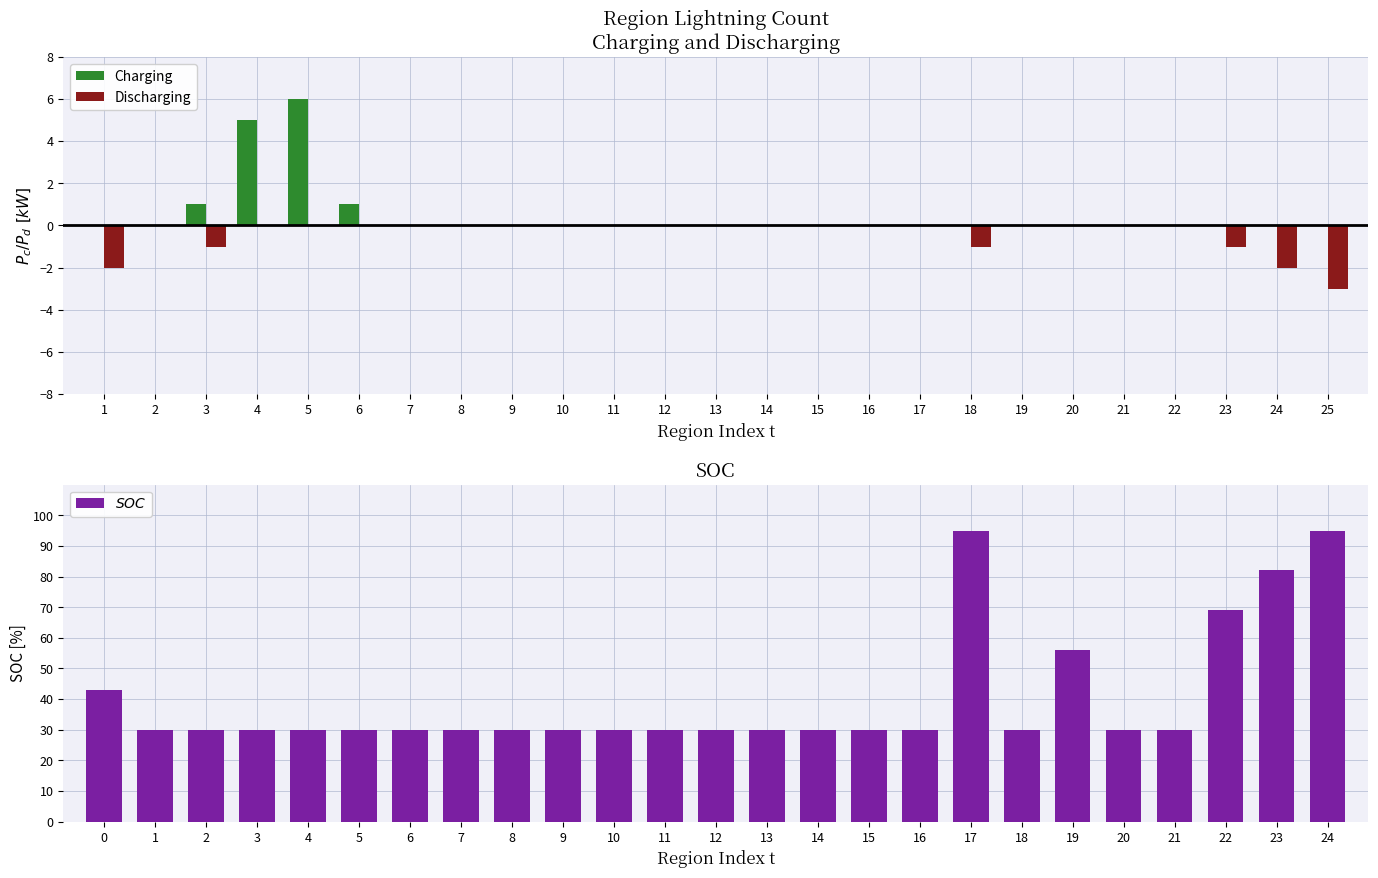

Reading left to right, transcribe all the data shown in this chart.

Charging: 0	0	1	5	6	1	0	0	0	0	0	0	0	0	0	0	0	0	0	0	0	0	0	0	0
Discharging: -2	0	-1	0	0	0	0	0	0	0	0	0	0	0	0	0	0	-1	0	0	0	0	-1	-2	-3
$SOC$: 43	30	30	30	30	30	30	30	30	30	30	30	30	30	30	30	30	95	30	56	30	30	69	82	95